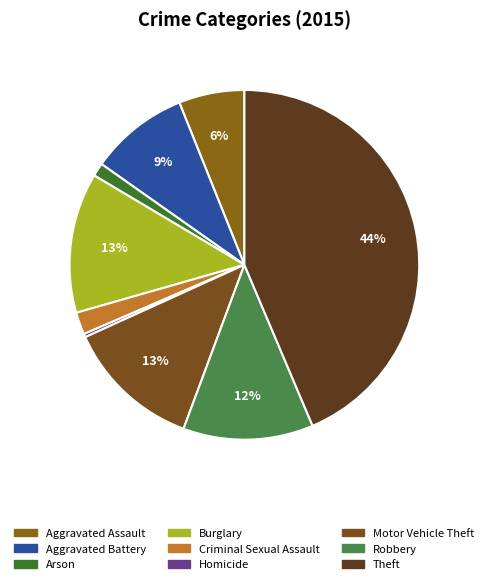

Does Aggravated Assault account for over 50% of the chart?

No